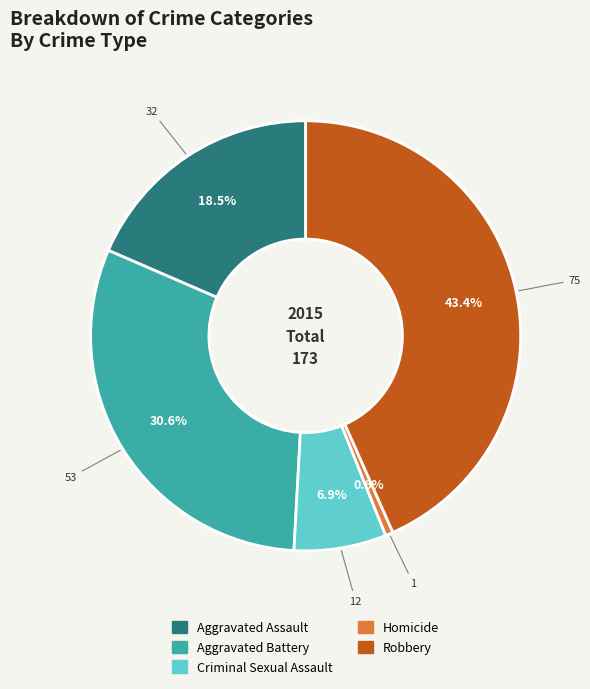

Rank the categories by value from lowest to highest.

Homicide, Criminal Sexual Assault, Aggravated Assault, Aggravated Battery, Robbery